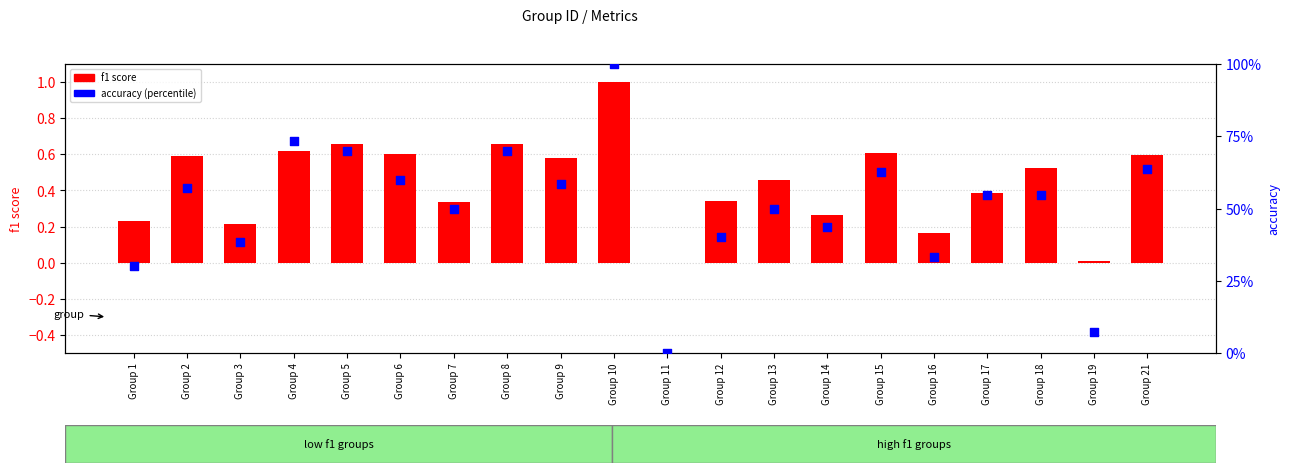

At which category is the sum across all series the highest?

Group 10